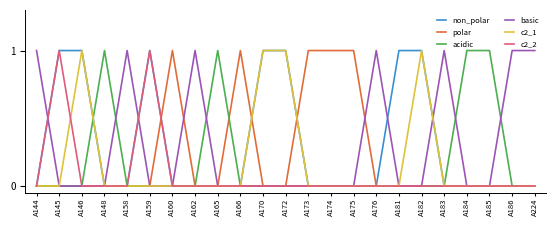

The c2_2 series shows 0 at A183. True or false?

True